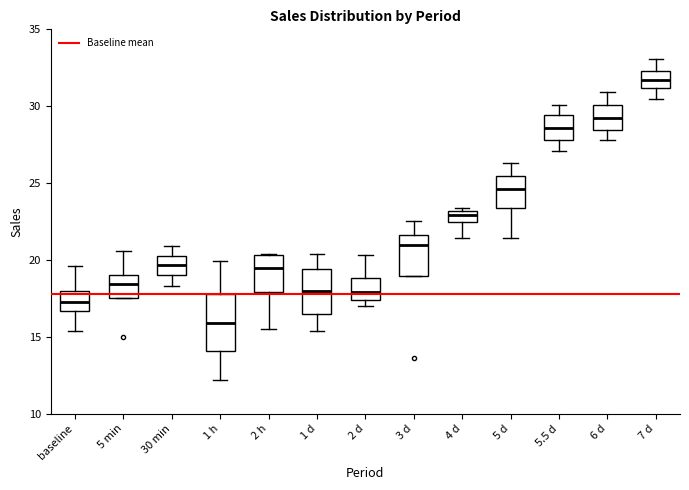

Where is the lower edge of the box for 4 d on the y-axis? The values are not printed on the chart, so give them approximately, as read against the axis.

22.5